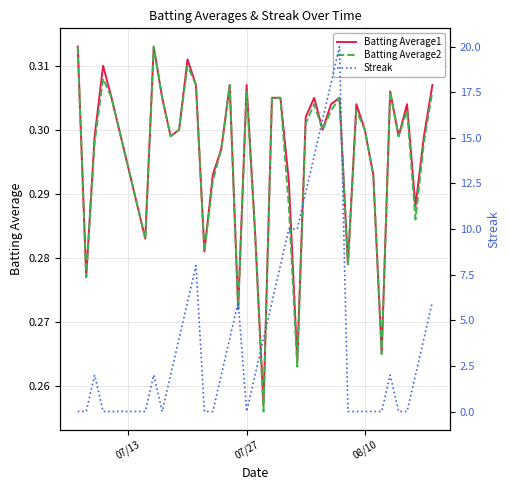

Does the chart have visible grid lines?

Yes